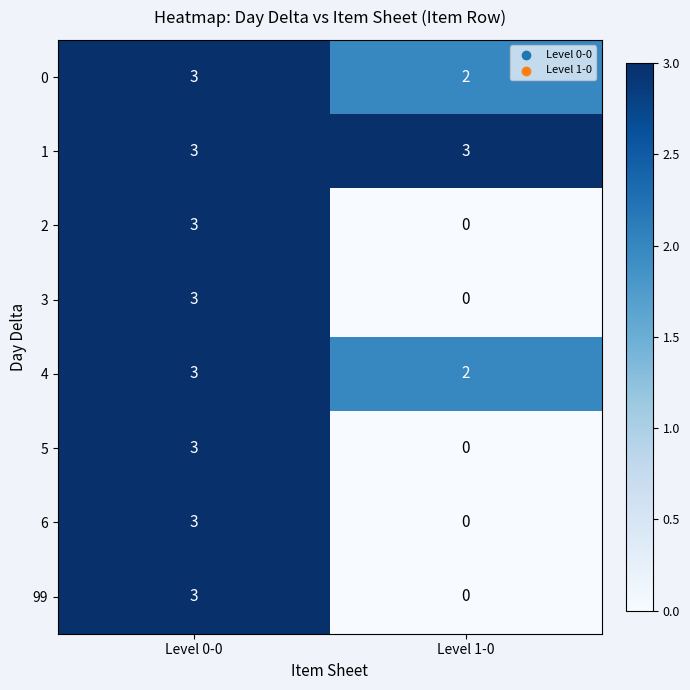

Which category has the lowest value across all series?

Level 1-0